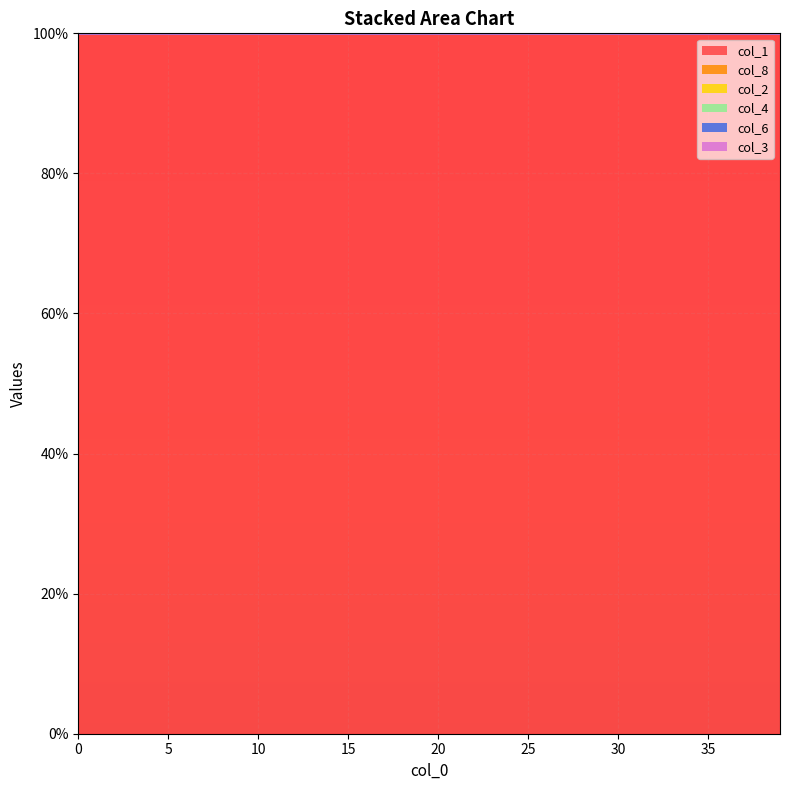

At which category does col_6 reach its first local peak?

11